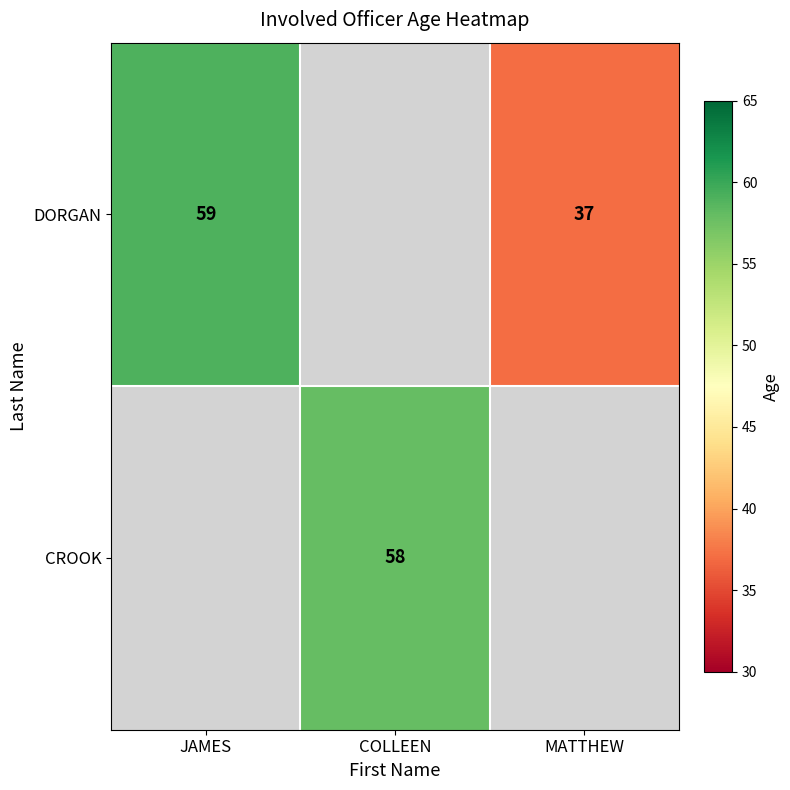

True or false: DORGAN has a value of 81 at JAMES.

False